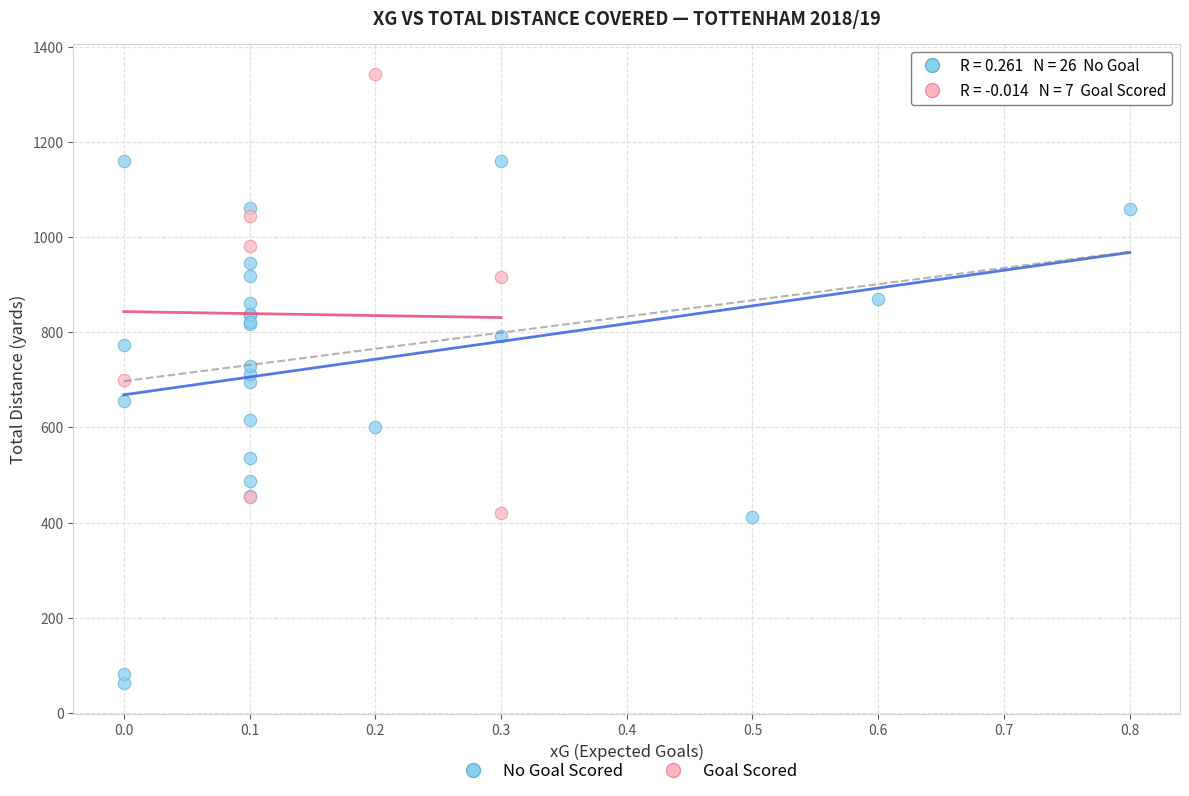

Which series has the widest spread of Y values?

No Goal Scored